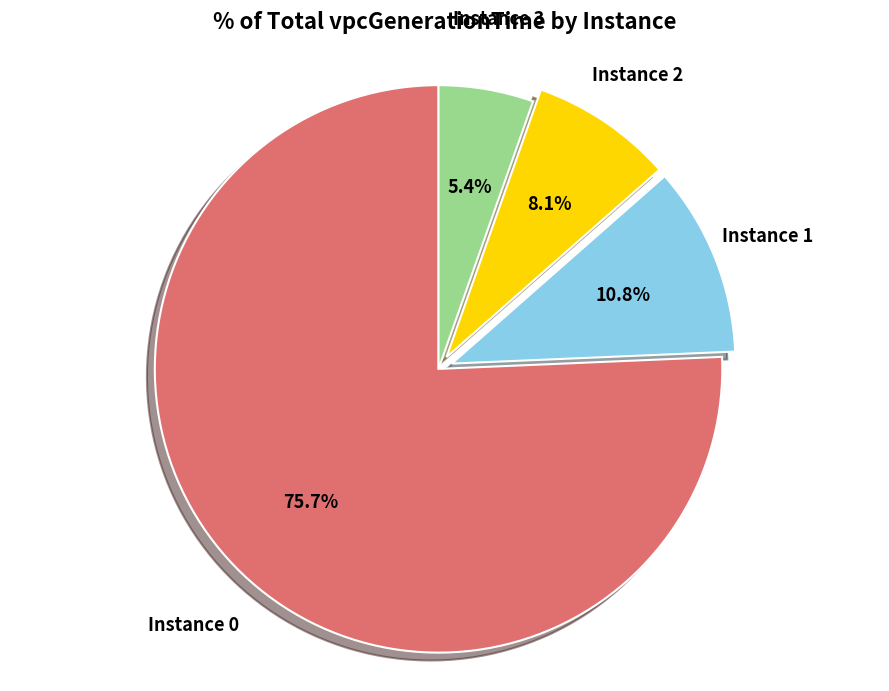

To the nearest percent, what is the average slice percentage?

25%